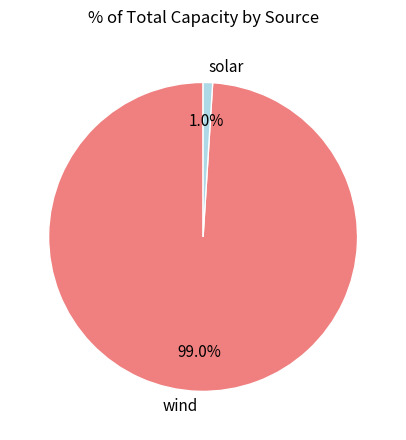

Is the sum of wind and solar greater than half?

Yes